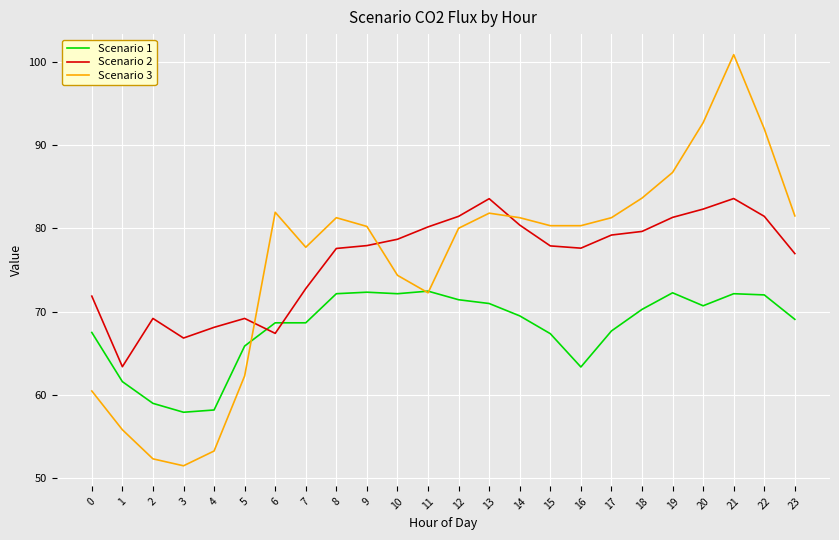

What is the sum of the Scenario 3 values at 8 and 22?

173.3